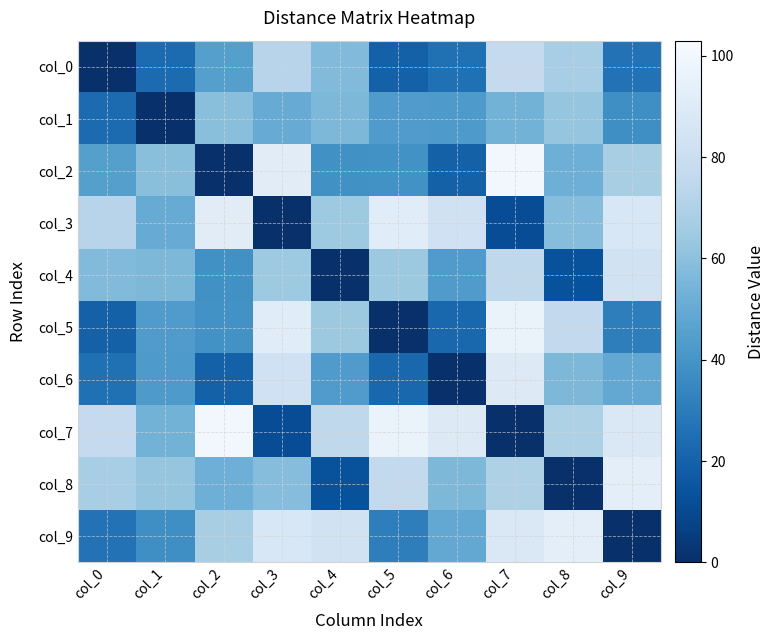

Reading right to left, what are all the values shown in this chart?

col_0: col_9=26.2	col_8=67.3	col_7=77.1	col_6=25.4	col_5=19.4	col_4=57.3	col_3=72.7	col_2=44.7	col_1=23.7	col_0=0.0
col_1: col_9=37.6	col_8=62.0	col_7=53.9	col_6=42.6	col_5=43.1	col_4=56.3	col_3=50.7	col_2=59.5	col_1=0.0	col_0=23.7
col_2: col_9=67.8	col_8=51.9	col_7=100.4	col_6=19.5	col_5=38.7	col_4=38.3	col_3=91.7	col_2=0.0	col_1=59.5	col_0=44.7
col_3: col_9=87.2	col_8=58.7	col_7=11.4	col_6=82.2	col_5=91.1	col_4=64.4	col_3=0.0	col_2=91.7	col_1=50.7	col_0=72.7
col_4: col_9=83.3	col_8=13.6	col_7=75.1	col_6=43.2	col_5=64.0	col_4=0.0	col_3=64.4	col_2=38.3	col_1=56.3	col_0=57.3
col_5: col_9=31.3	col_8=76.1	col_7=96.2	col_6=21.8	col_5=0.0	col_4=64.0	col_3=91.1	col_2=38.7	col_1=43.1	col_0=19.4
col_6: col_9=48.7	col_8=56.0	col_7=89.4	col_6=0.0	col_5=21.8	col_4=43.2	col_3=82.2	col_2=19.5	col_1=42.6	col_0=25.4
col_7: col_9=88.5	col_8=69.9	col_7=0.0	col_6=89.4	col_5=96.2	col_4=75.1	col_3=11.4	col_2=100.4	col_1=53.9	col_0=77.1
col_8: col_9=92.8	col_8=0.0	col_7=69.9	col_6=56.0	col_5=76.1	col_4=13.6	col_3=58.7	col_2=51.9	col_1=62.0	col_0=67.3
col_9: col_9=0.0	col_8=92.8	col_7=88.5	col_6=48.7	col_5=31.3	col_4=83.3	col_3=87.2	col_2=67.8	col_1=37.6	col_0=26.2